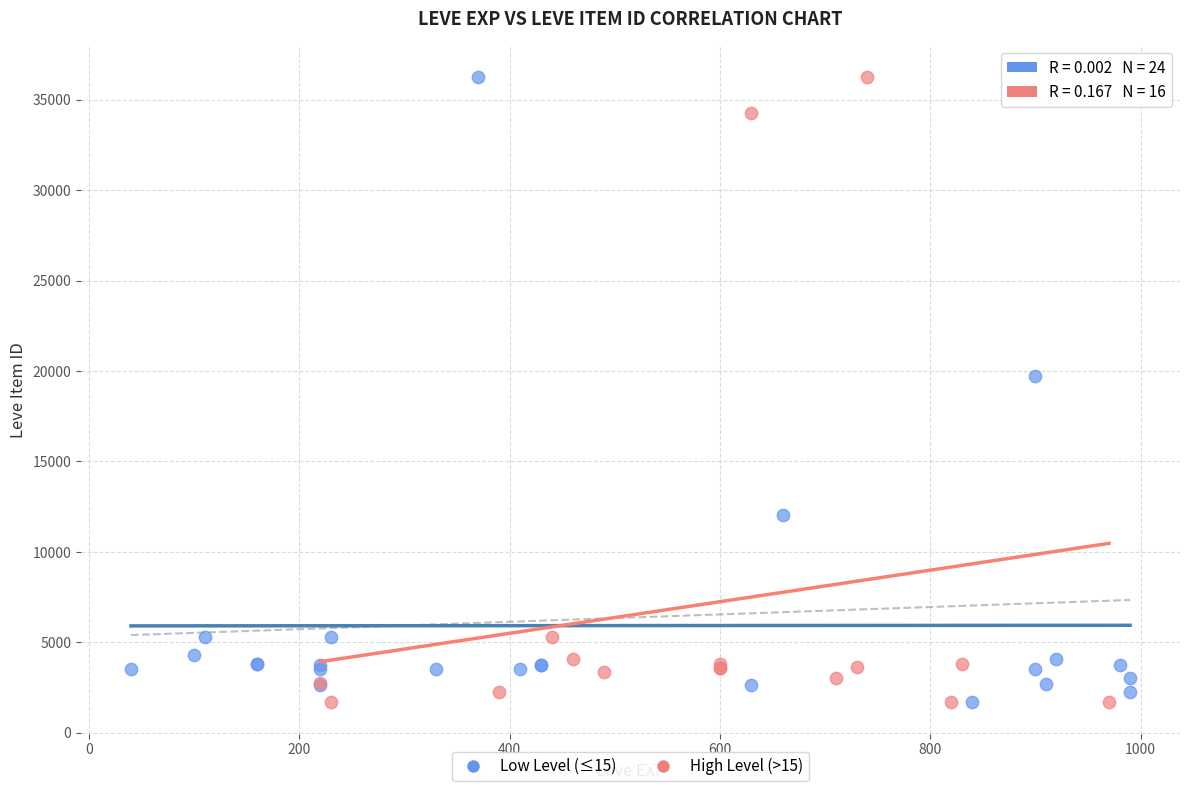

What are all the series names shown in the legend?

Low Level (≤15), High Level (>15)